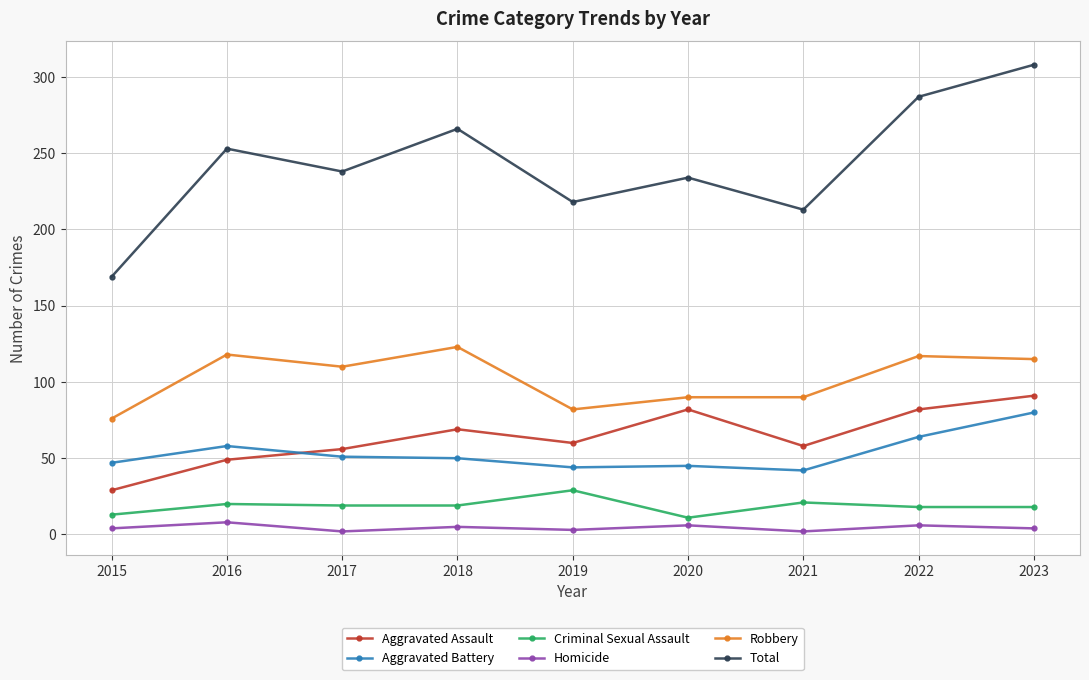

True or false: Homicide and Total intersect in this chart.

False